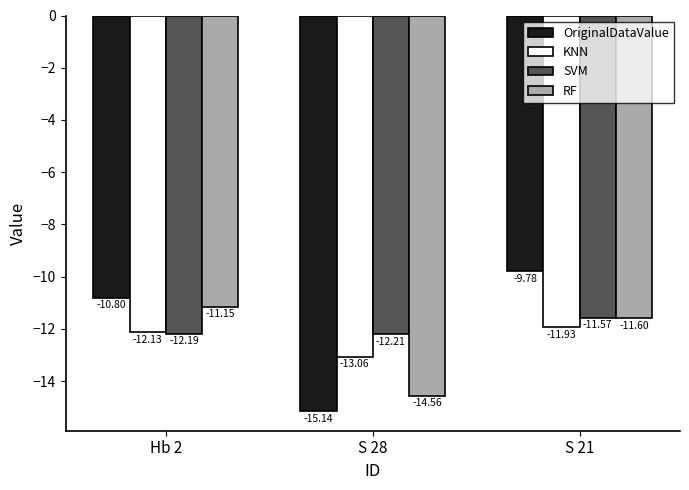

What position from the left is Hb 2?

1